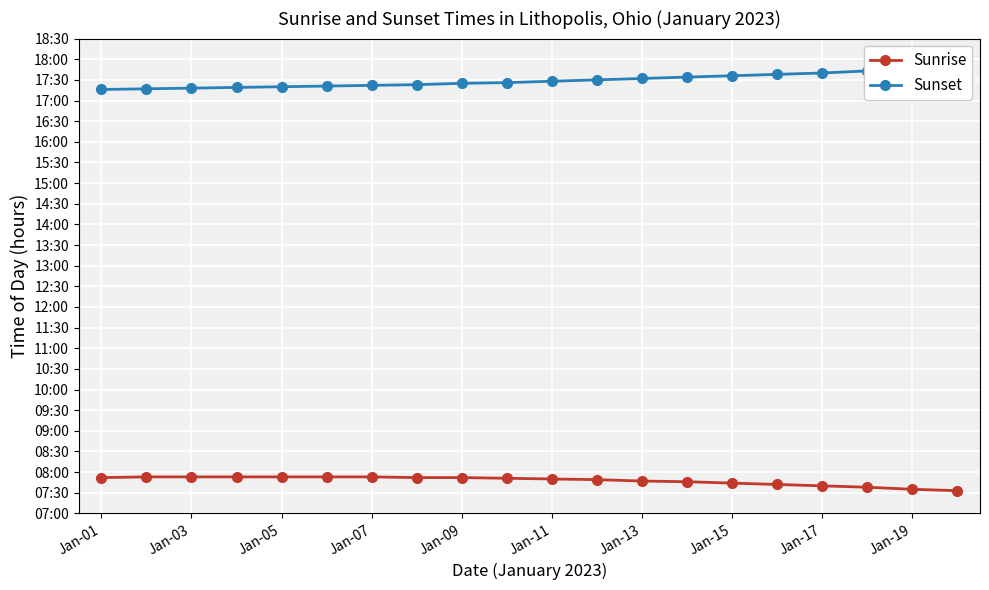

What is the value of the Sunrise point at the 16th from the left?

7.7